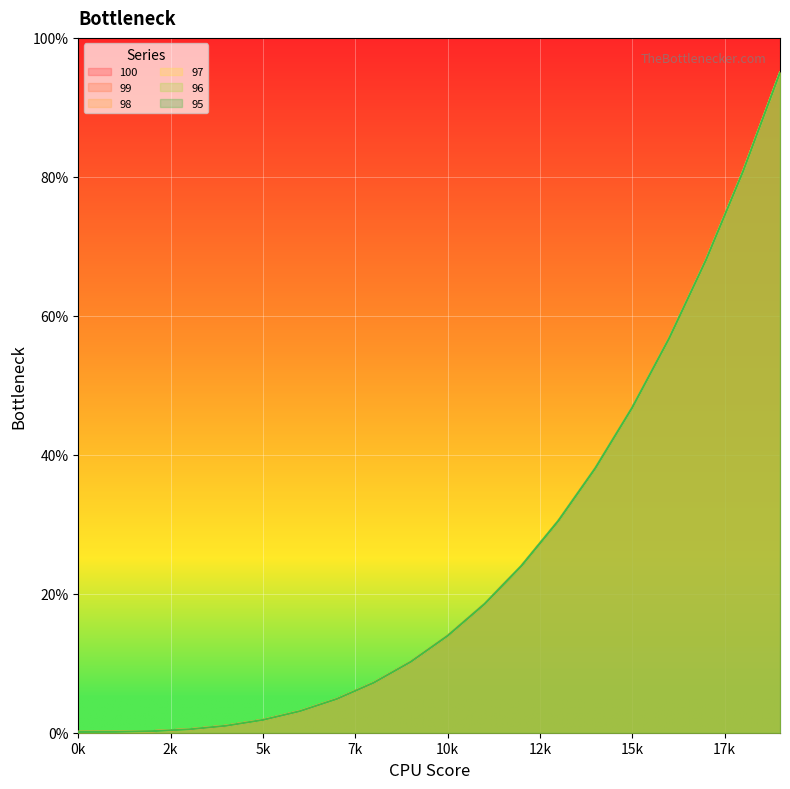

The value of 99 at 13 is 30.5. True or false?

True